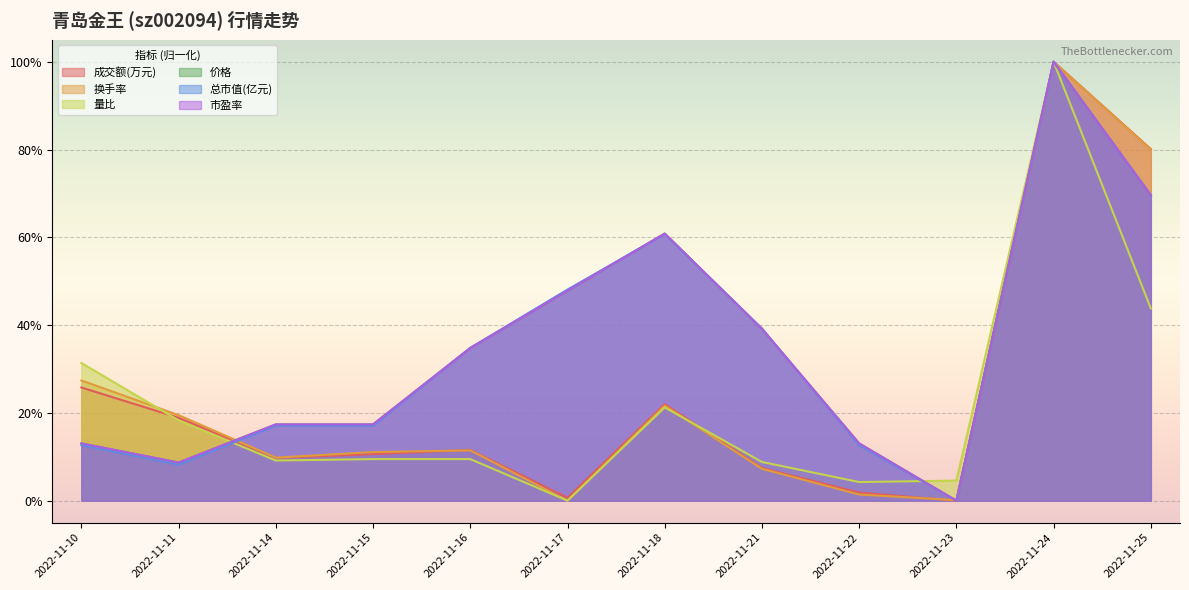

In 价格, how many points are higher than both neighbors (excluding endpoints)?

2